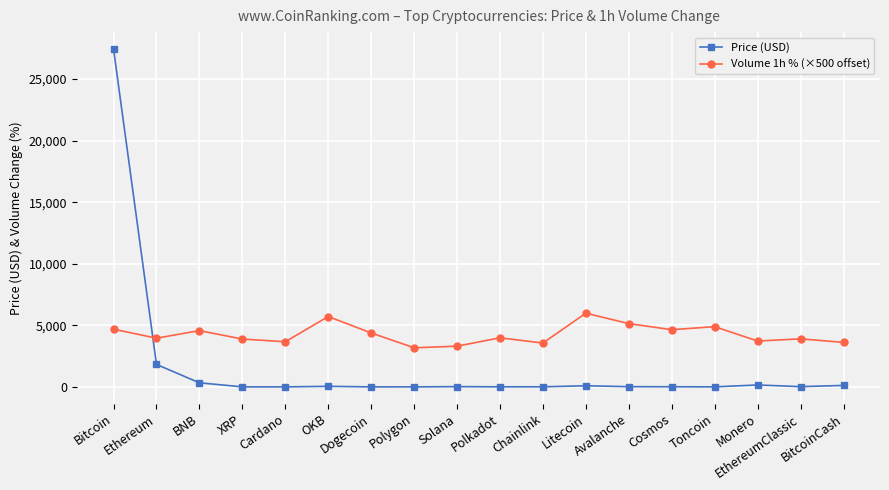

What position from the right is Ethereum?

17